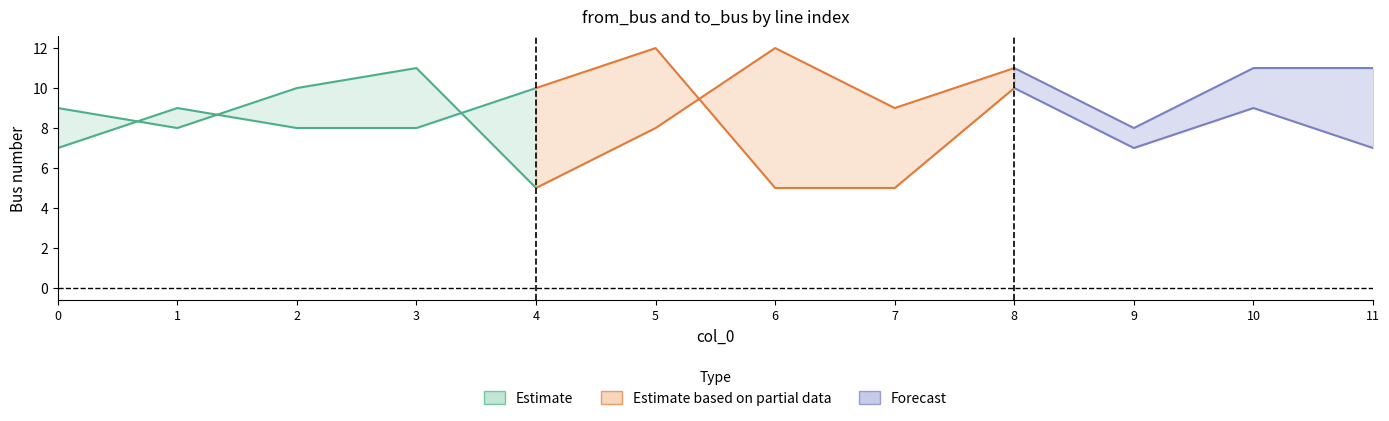

Between 0 and 5, which is larger?

5